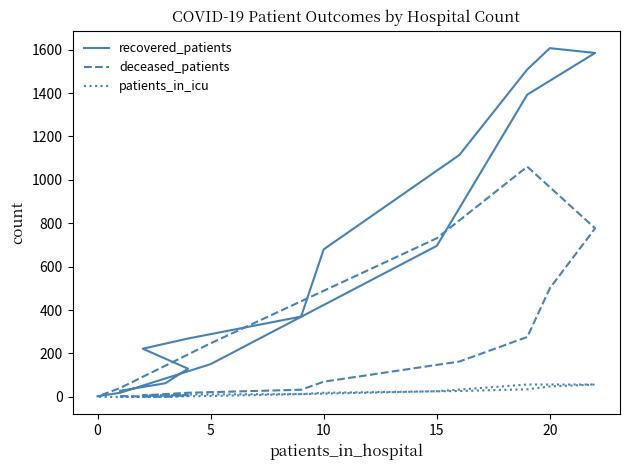

Does the chart display data point markers on the line(s)?

No